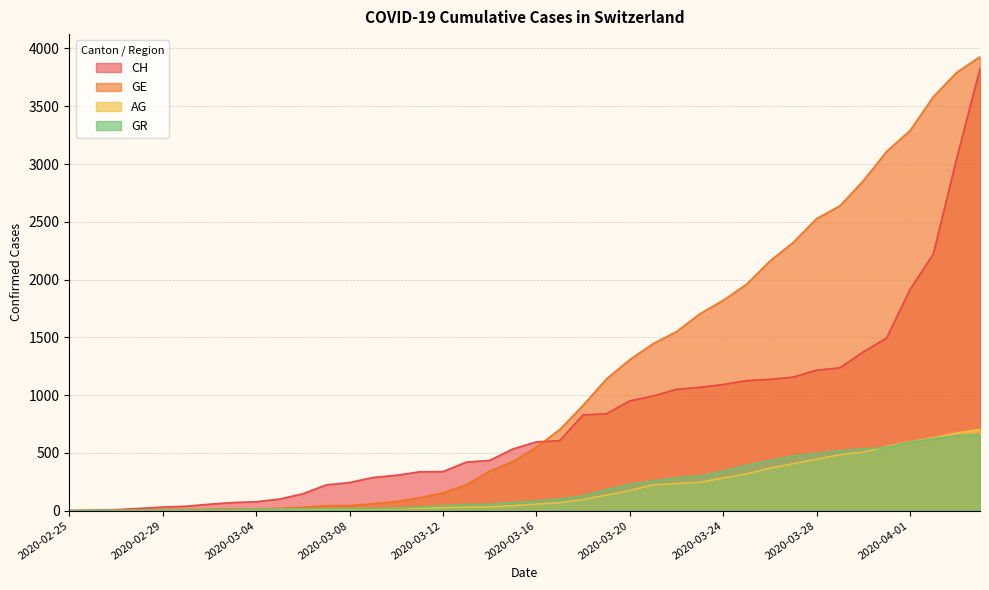

At which label does GE first exceed 549?

2020-03-17